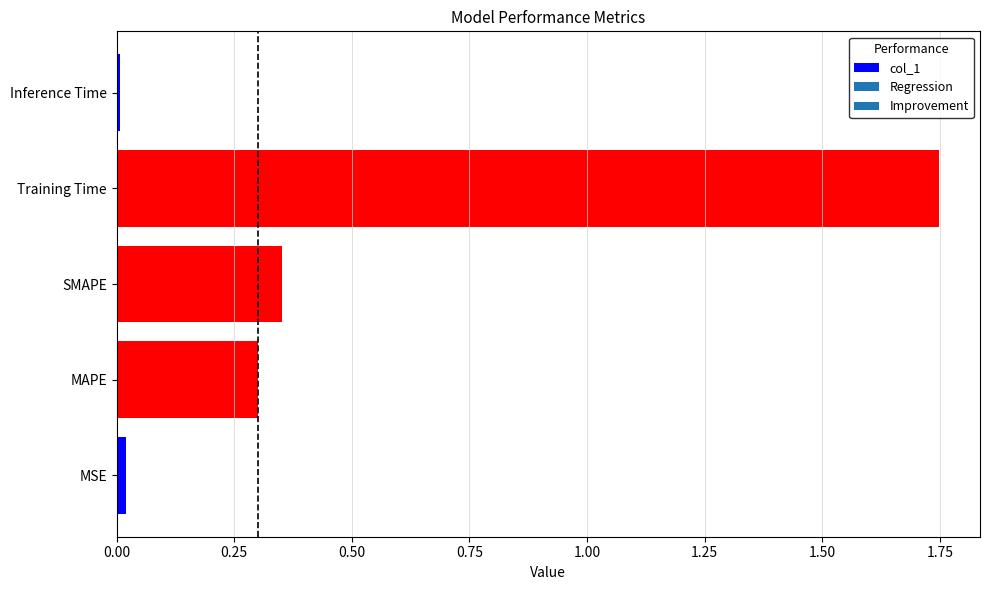

Between Inference Time and SMAPE, which is larger?

SMAPE